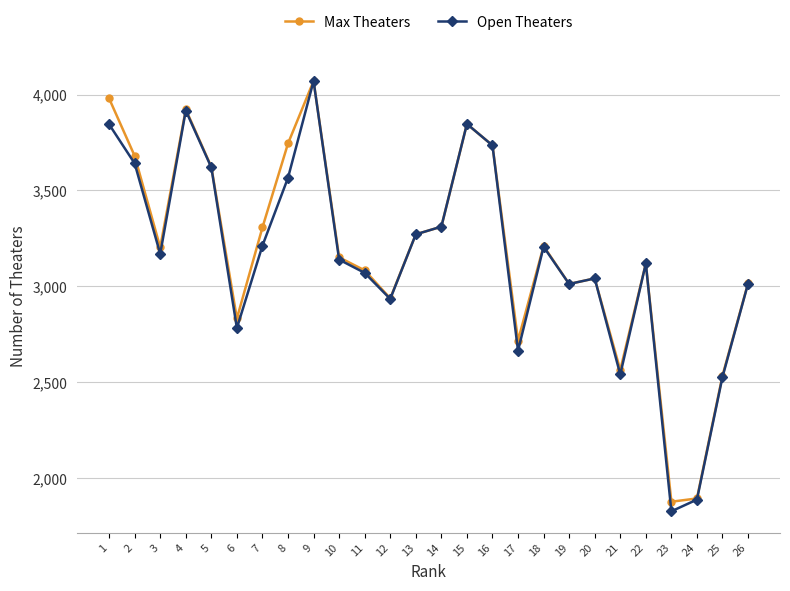

At how many categories does at least one series exceed 2054?

24